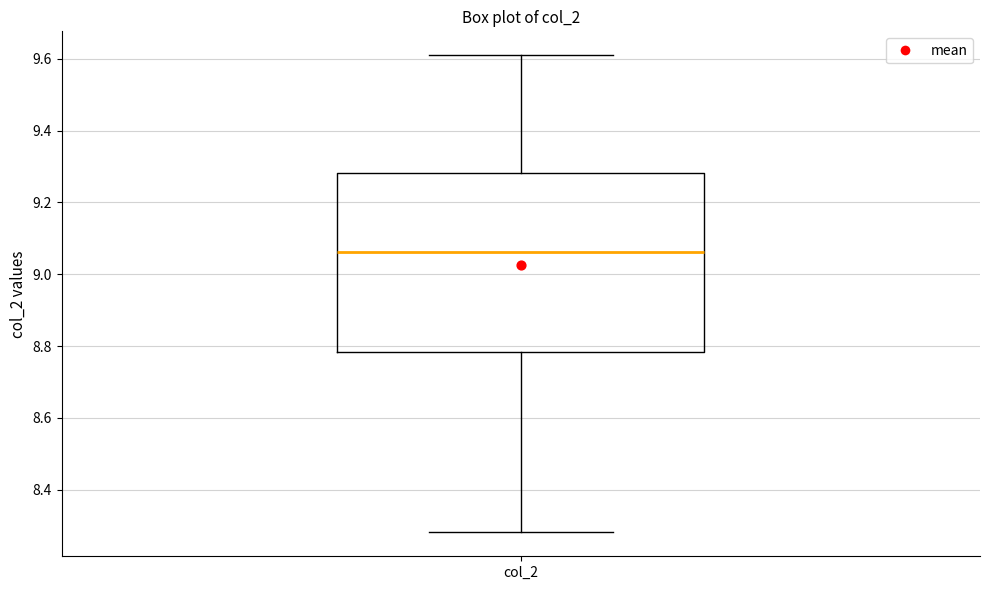

Transcribe this box plot: give where the median line is, the range the box spans, and where the two whiskers end, as read against the y-axis. The values are not printed on the chart, so give them approximately, as read against the axis.

median 9.06, box 8.78 to 9.28, whiskers 8.28 to 9.60